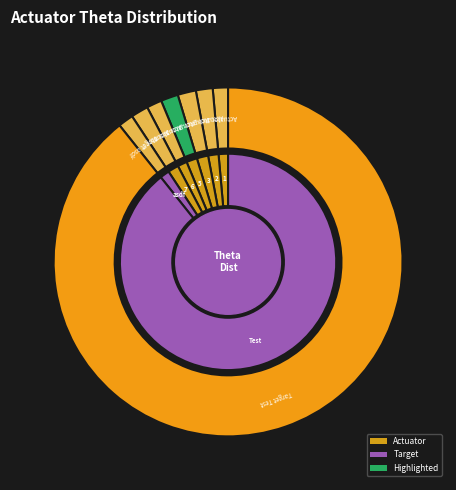

Is the sum of Target asdf and Target Test greater than half?

Yes